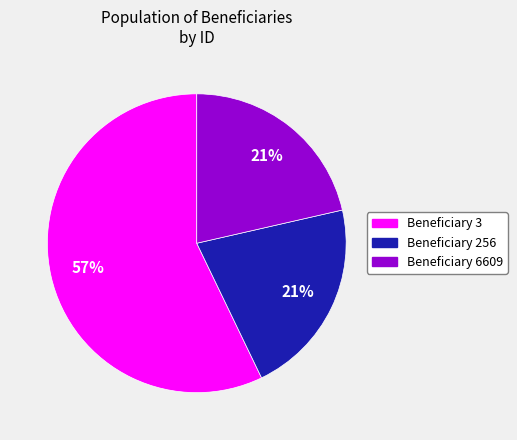

How many segments does this pie chart have?

3